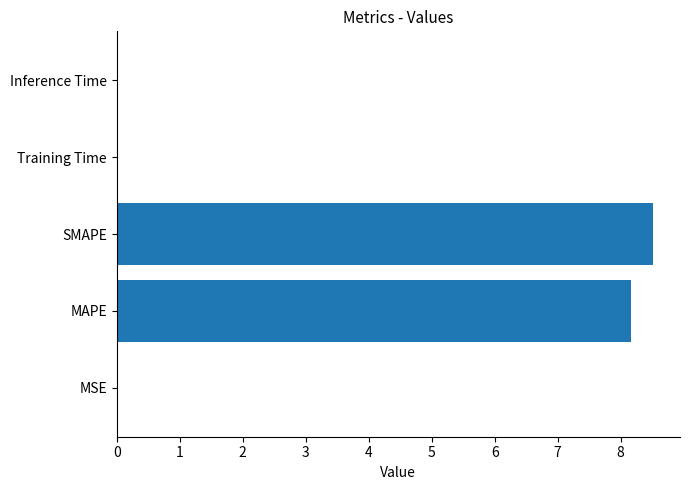

Between Inference Time and MAPE, which is larger?

MAPE